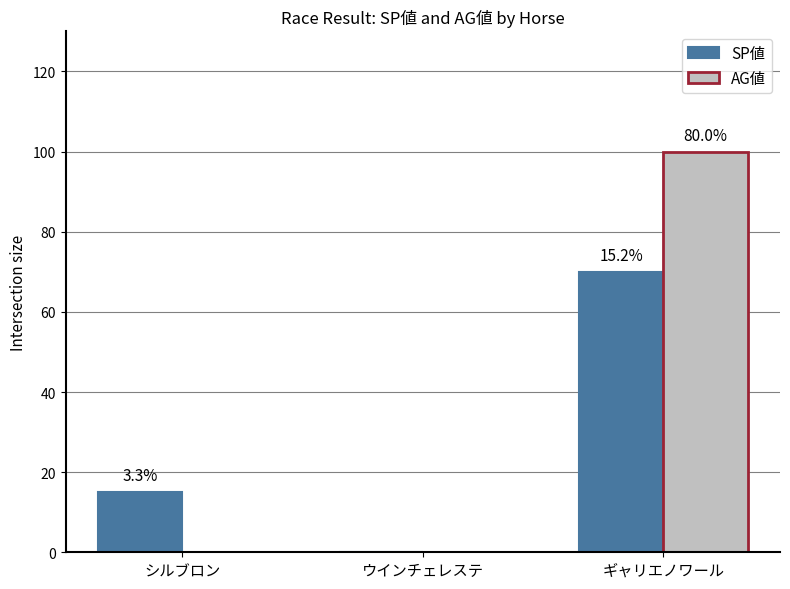

Reading left to right, what are all the values shown in this chart?

SP値: 15	0	70
AG値: 0	0	100